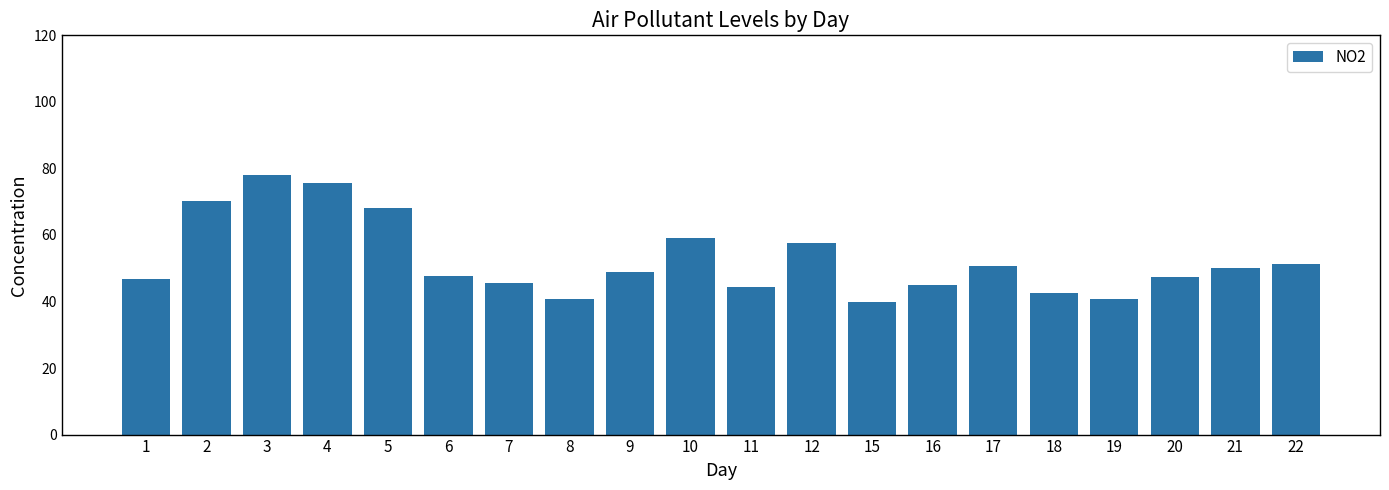

The value at 7 is 60.1. True or false?

False